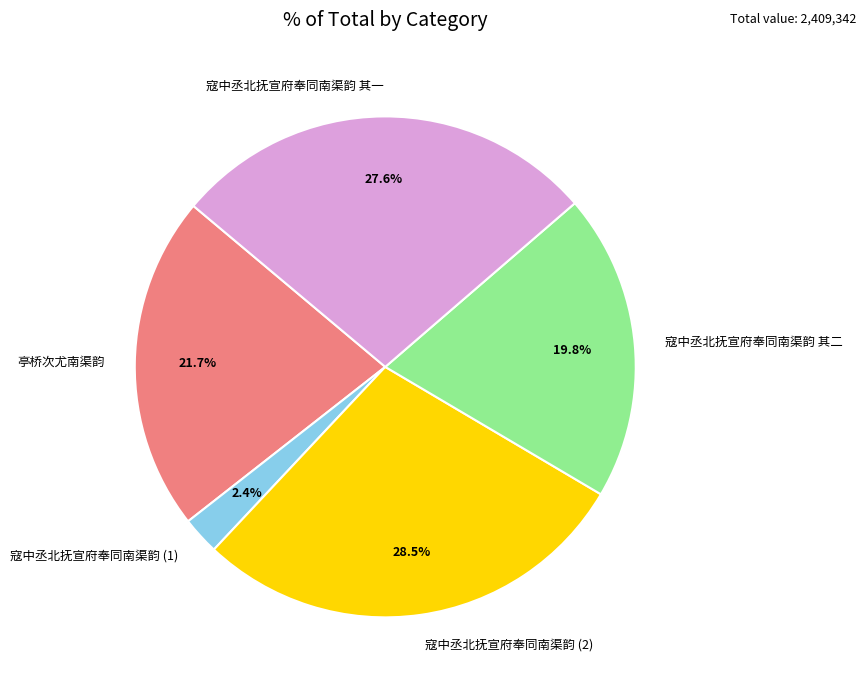

Which has a higher value, 寇中丞北抚宣府奉同南渠韵 其二 or 寇中丞北抚宣府奉同南渠韵 (2)?

寇中丞北抚宣府奉同南渠韵 (2)